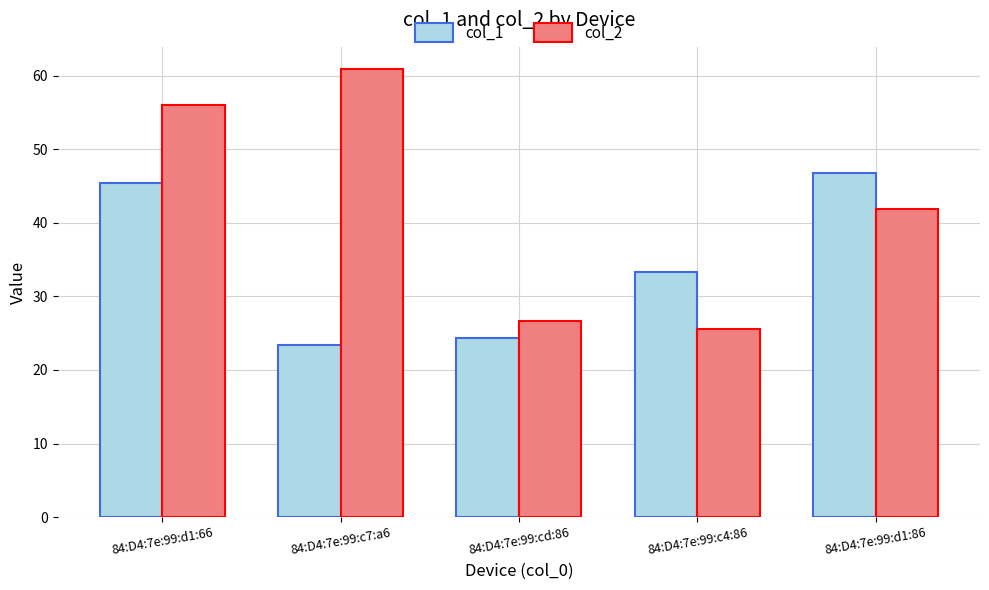

Is the value of col_1 at 84:D4:7e:99:cd:86 greater than the value of col_2 at 84:D4:7e:99:cd:86?

No